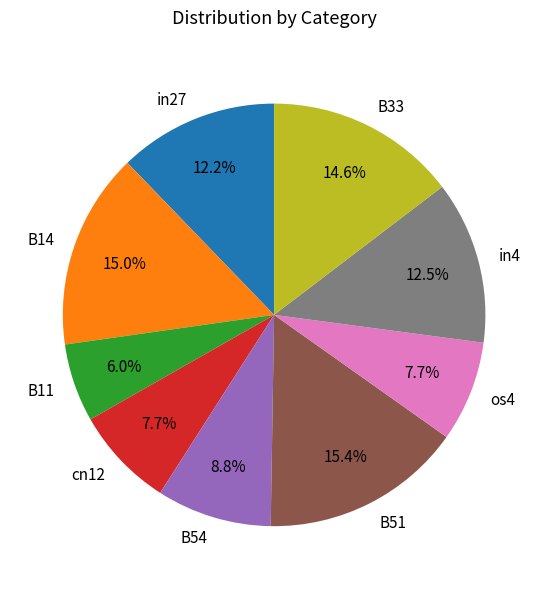

Which slice is the smallest?

B11